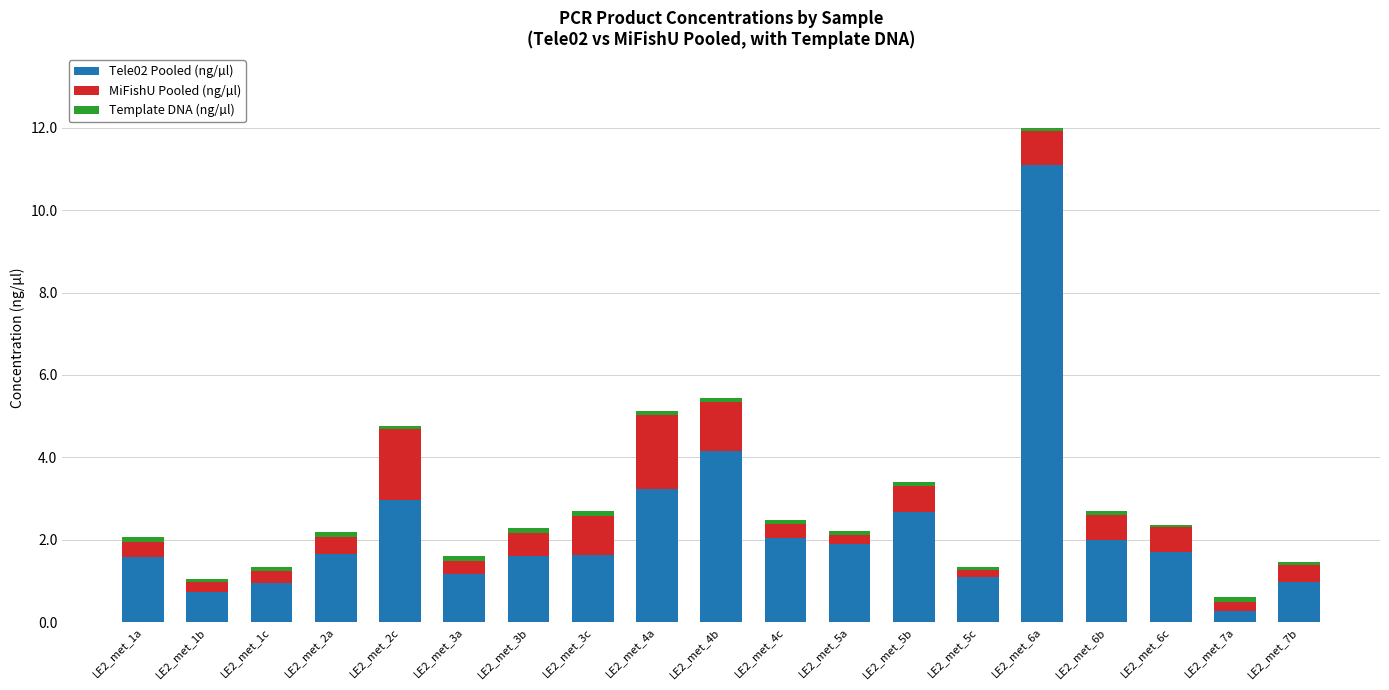

What is the difference between the maximum and minimum values in the Tele02 Pooled (ng/µl) series?

10.8